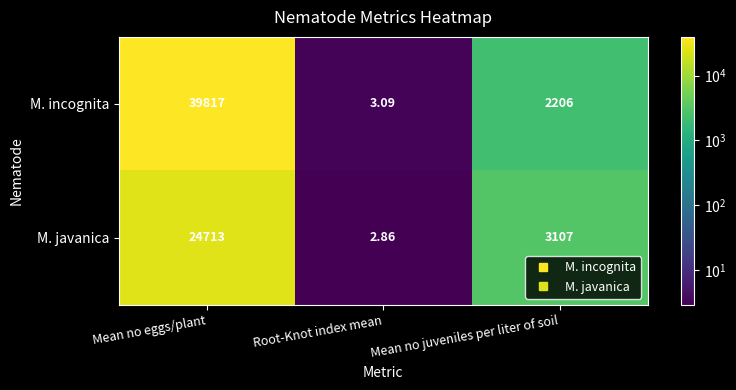

Which category has the highest value across all series?

Mean no eggs/plant